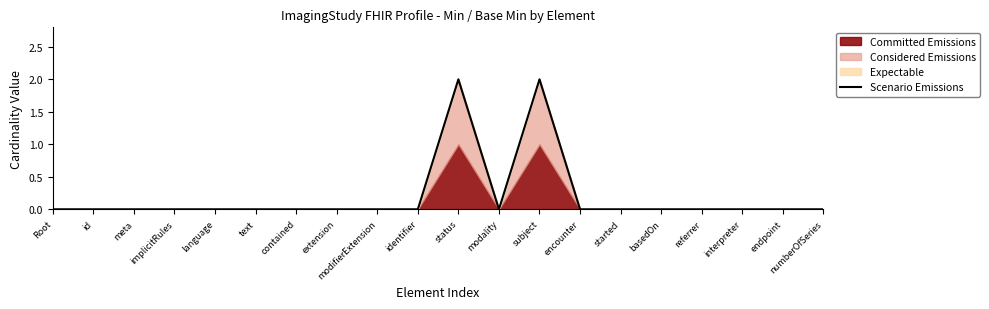

The value of Scenario Emissions at started is -1. True or false?

False